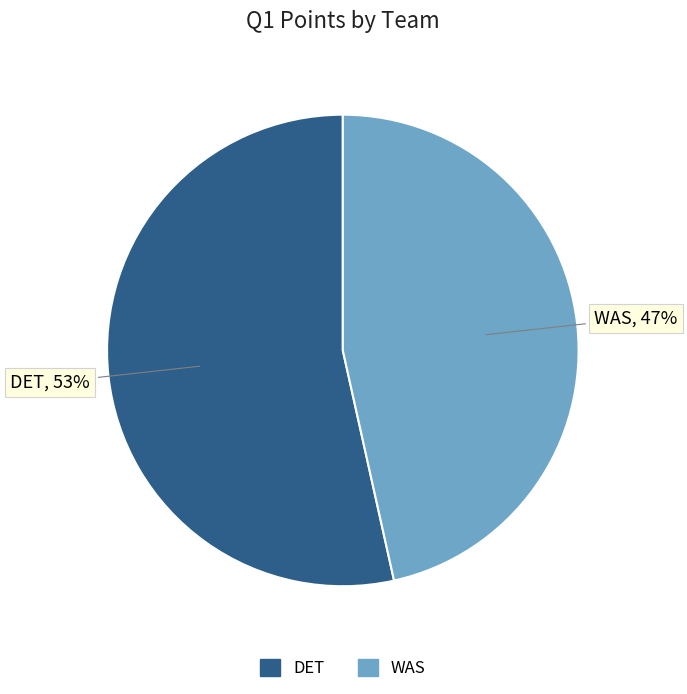

Is it true that DET is 53% of the pie?

True